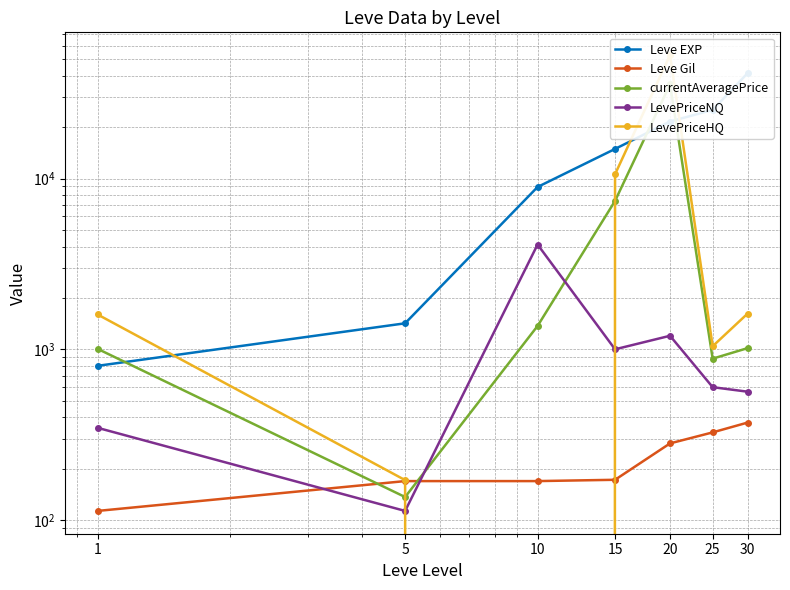

Which series has the largest total across all categories?

Leve EXP